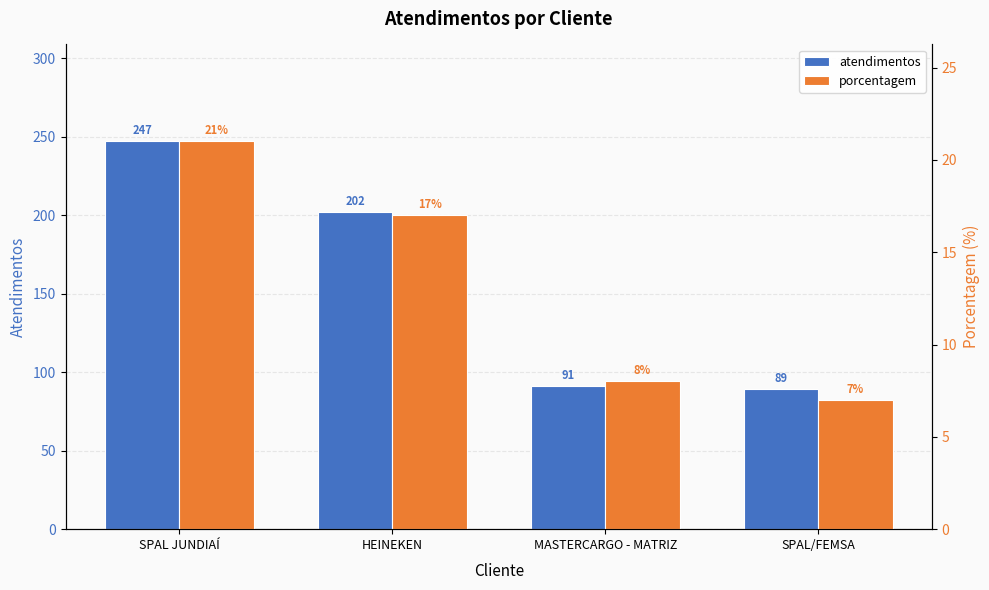

Rank the series by their maximum value, from highest to lowest.

atendimentos, porcentagem